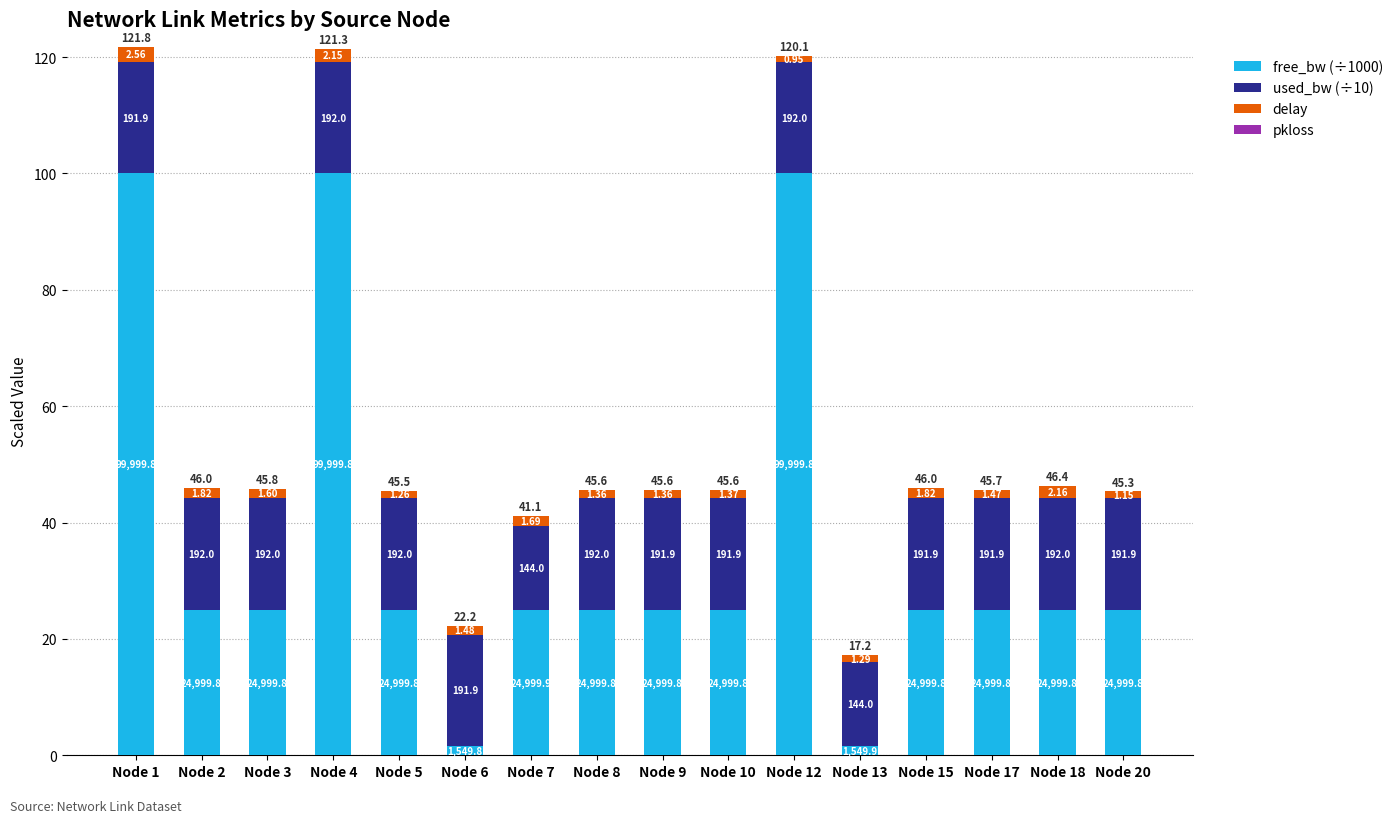

Does the chart contain stacked bars?

Yes